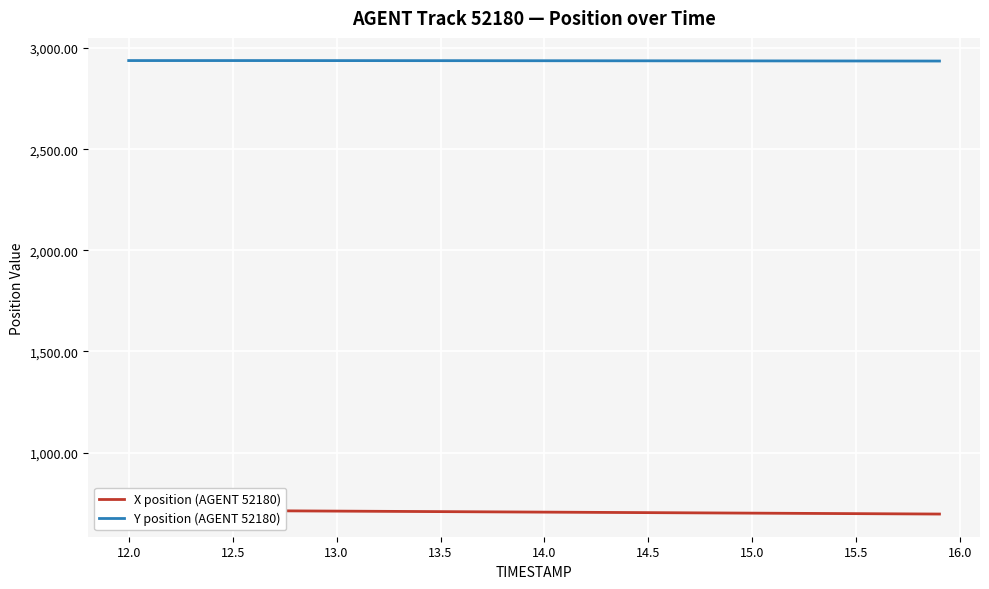

True or false: Y position (AGENT 52180) and X position (AGENT 52180) intersect in this chart.

False